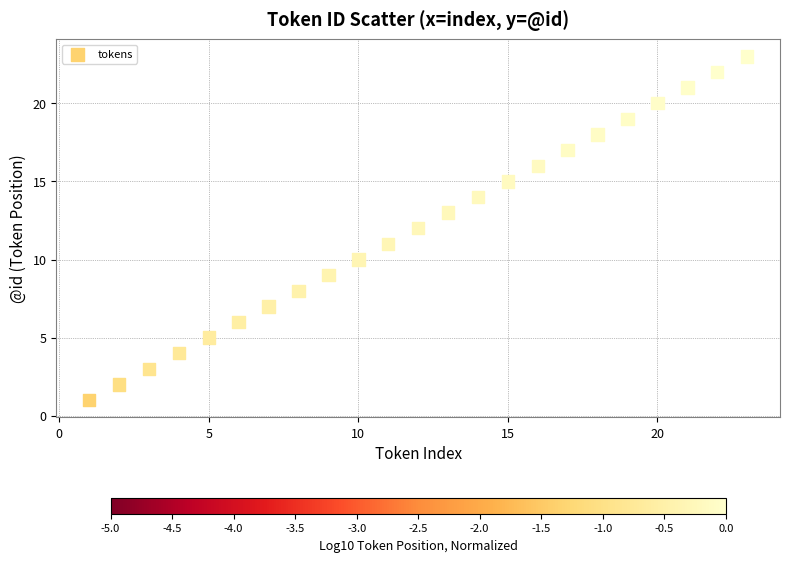

What is the range of X values (max minus min)?

22